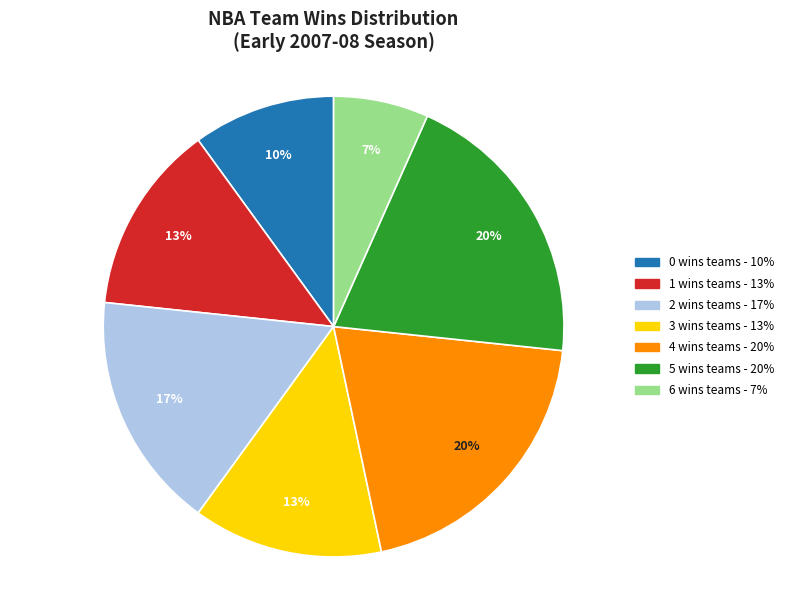

To the nearest percent, what is the average slice percentage?

14%